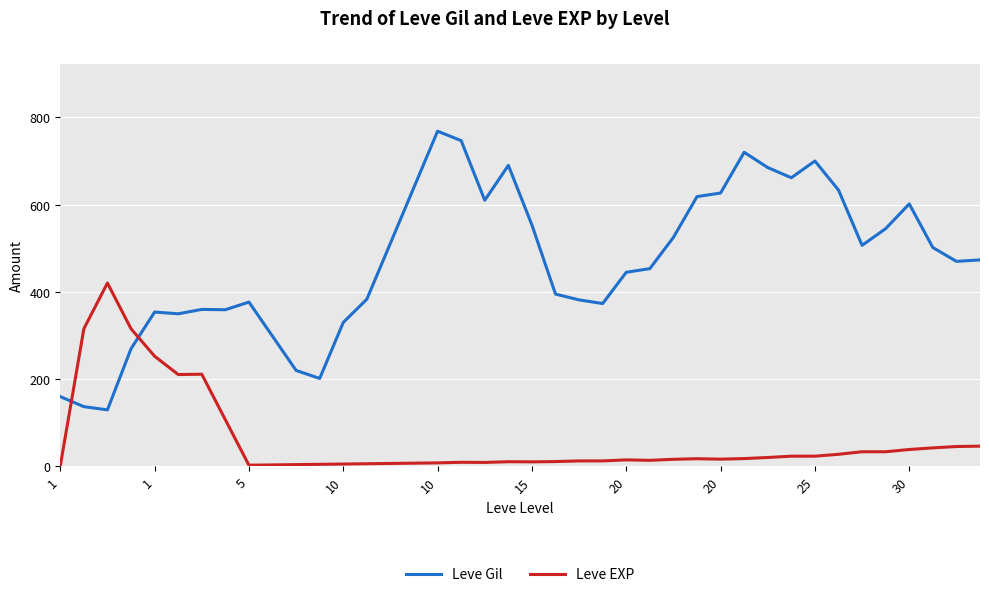

After their last crossing, which series has the higher values: Leve Gil or Leve EXP?

Leve Gil